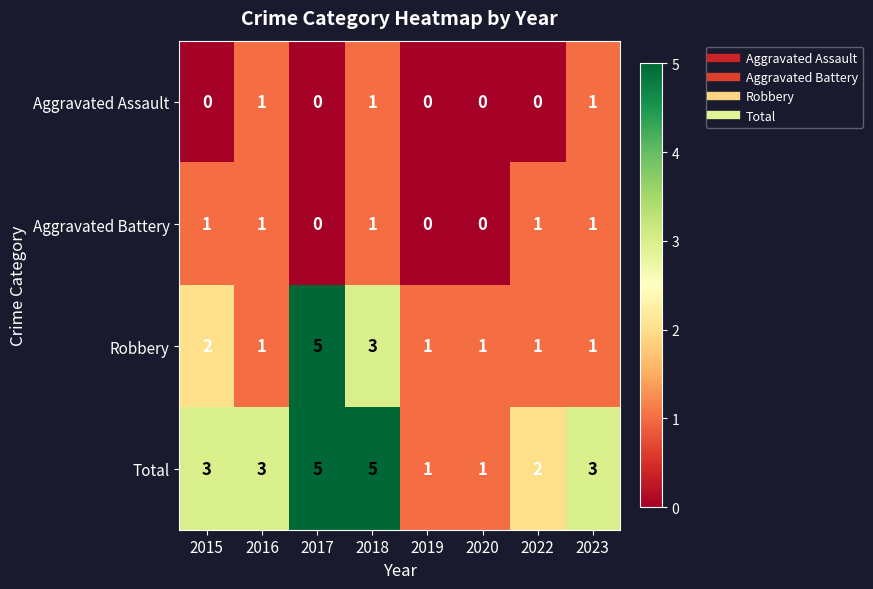

Which series changed the most between 2015 and 2019?

Total